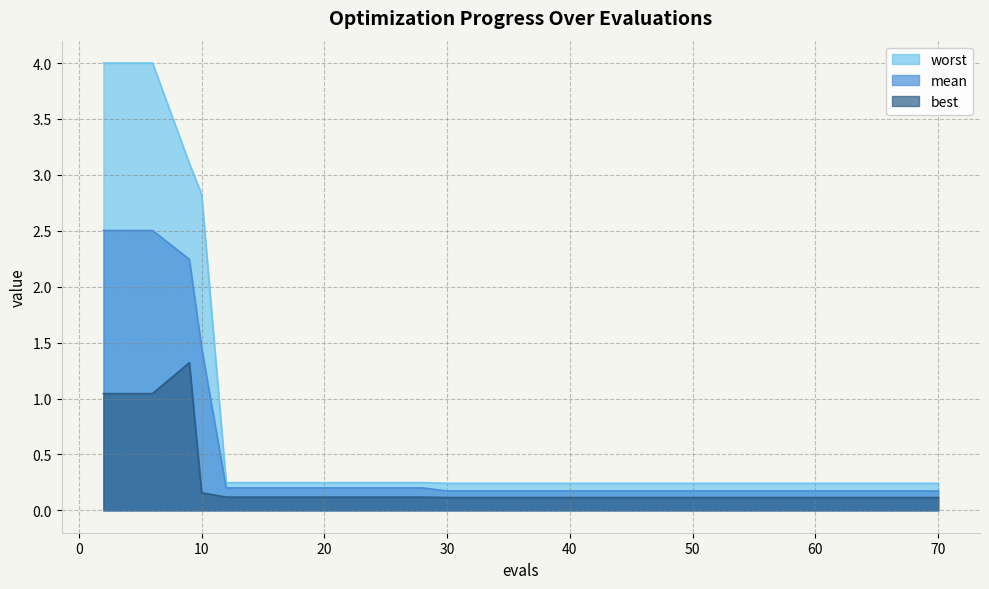

Reading left to right, what are all the values shown in this chart?

mean: 2.5	2.5	2.2	1.5	0.2	0.2	0.2	0.2	0.2	0.2	0.2	0.2	0.2	0.2	0.2	0.2	0.2	0.2	0.2	0.2
best: 1.0	1.0	1.3	0.2	0.1	0.1	0.1	0.1	0.1	0.1	0.1	0.1	0.1	0.1	0.1	0.1	0.1	0.1	0.1	0.1
worst: 4.0	4.0	3.1	2.8	0.2	0.2	0.2	0.2	0.2	0.2	0.2	0.2	0.2	0.2	0.2	0.2	0.2	0.2	0.2	0.2